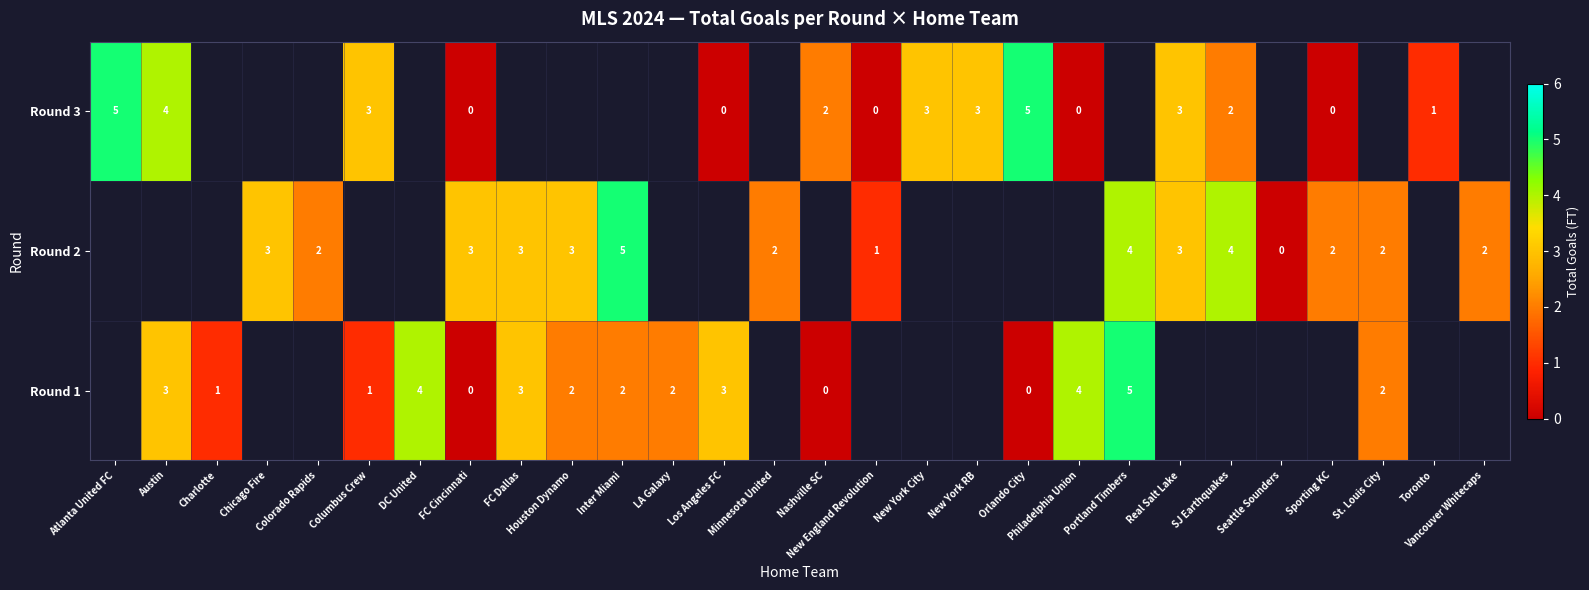

What is the sum of the Round 2 values at Inter Miami and Vancouver Whitecaps?

7